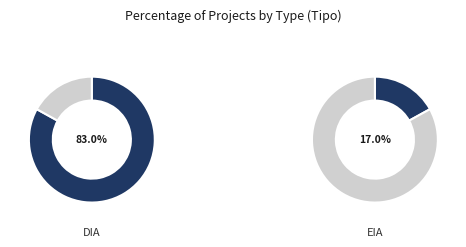

Count the number of slices in the pie.

2